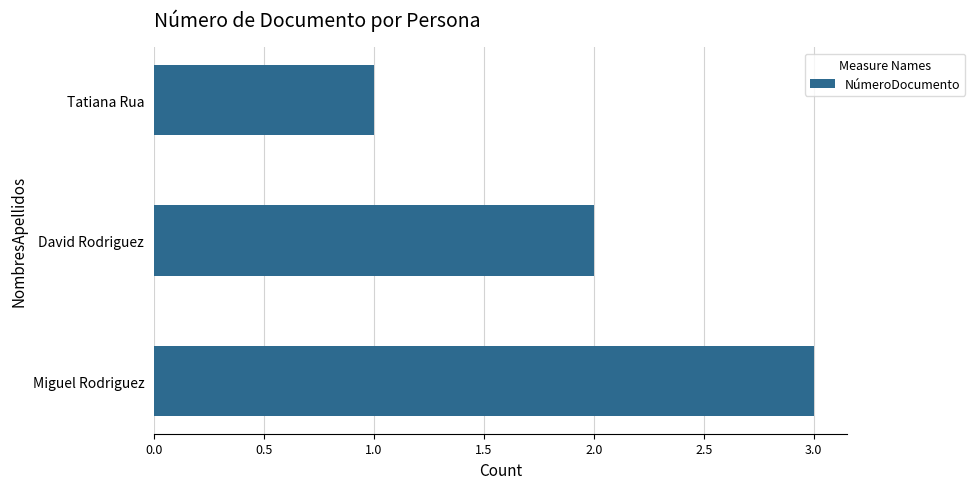

What is the sum of all values?

6